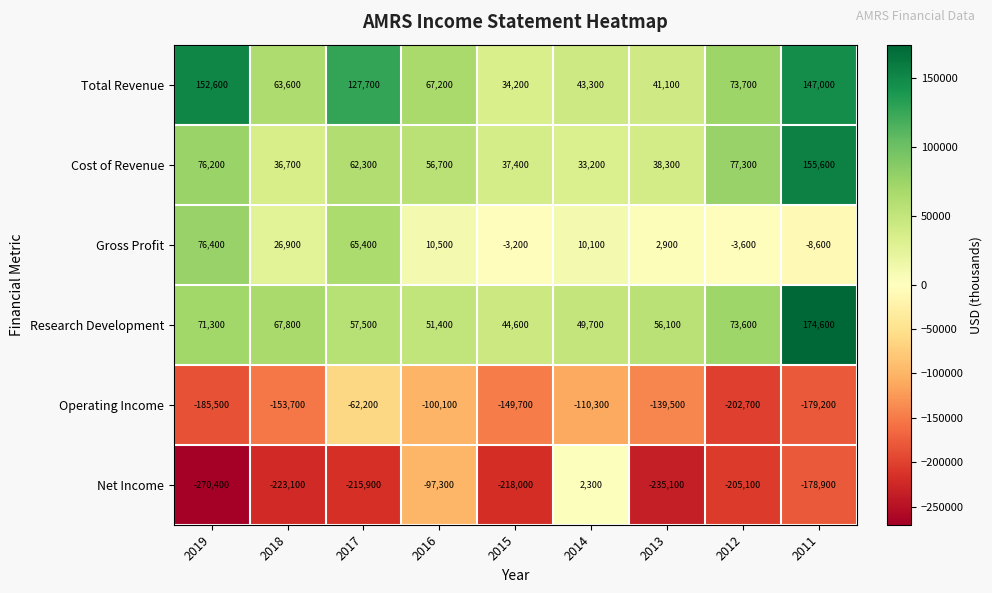

What is the spread (max minus min) of values at 2015?

262600